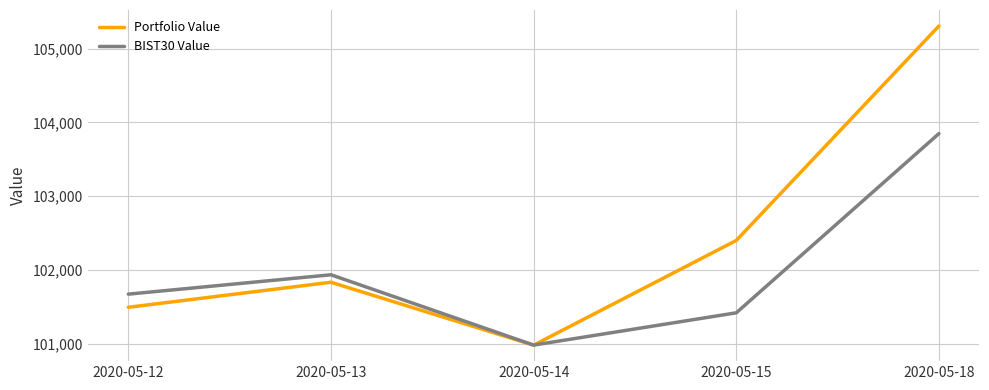

Does the chart have visible grid lines?

Yes